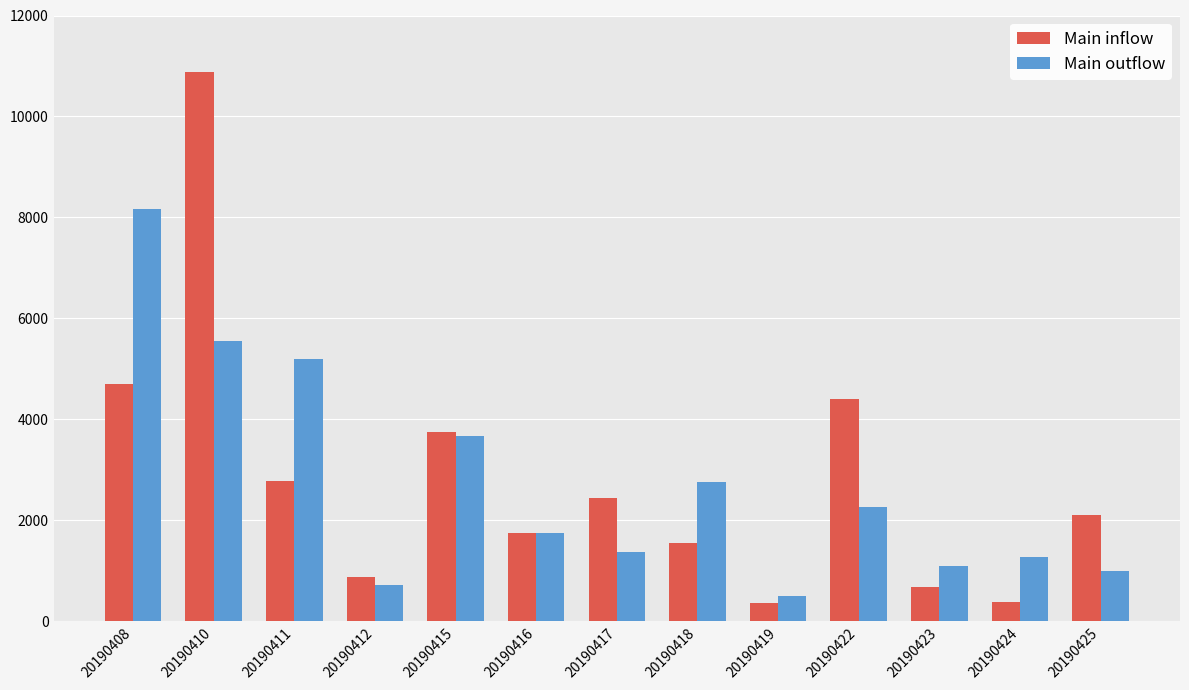

Is it true that Main inflow equals 3738.3 at 20190425?

False